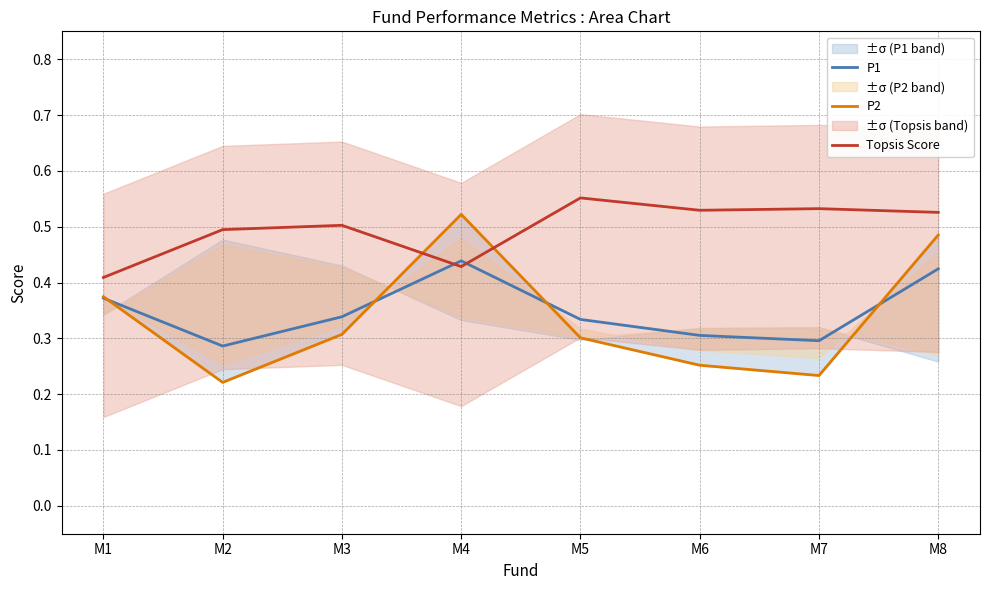

Is the value of Topsis Score at M3 greater than the value of P1 at M8?

Yes